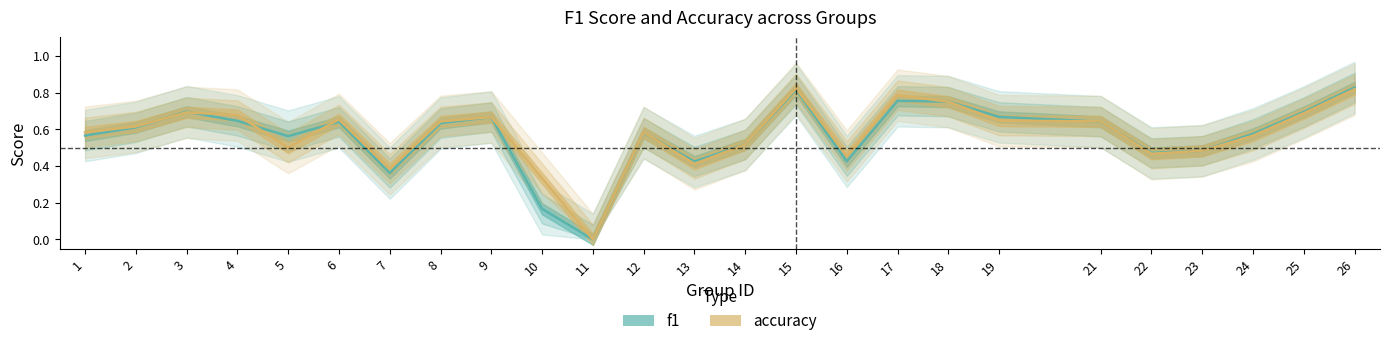

What is the difference between the accuracy values at 22 and 10?

0.1